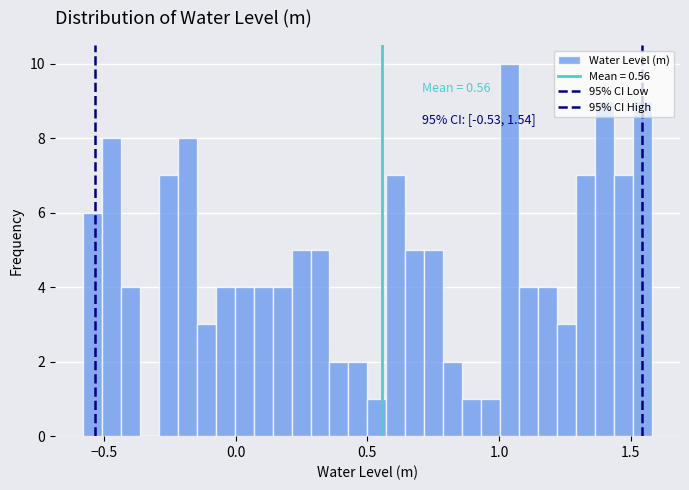

Around what value on the x-axis is the tallest bar? Give the approximate position of its centre, as read against the axis.

1.05